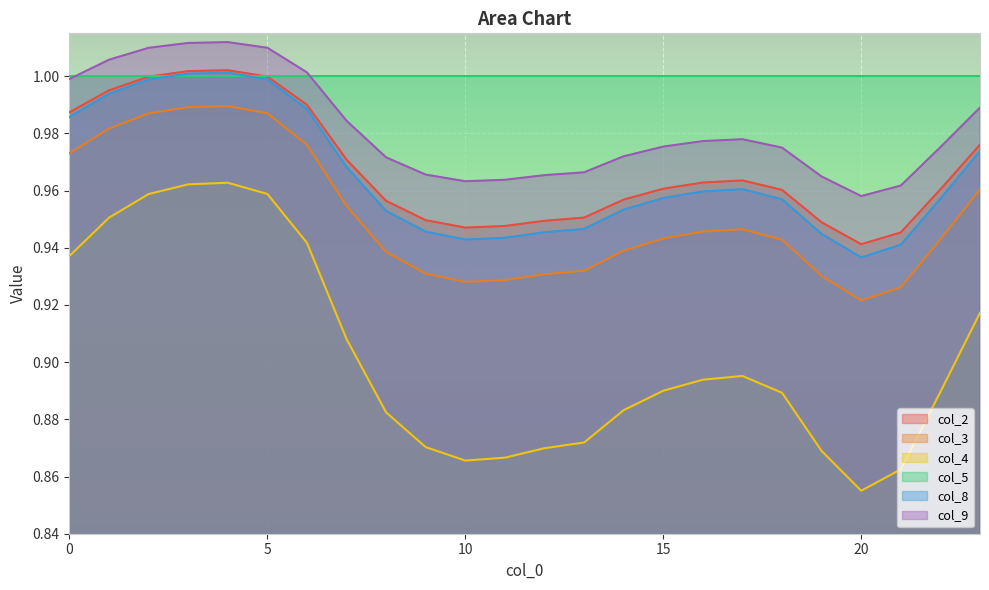

Rank the categories by col_9 value from lowest to highest.

20, 21, 10, 11, 19, 12, 9, 13, 8, 14, 18, 22, 15, 16, 17, 7, 23, 0, 6, 1, 2, 5, 3, 4